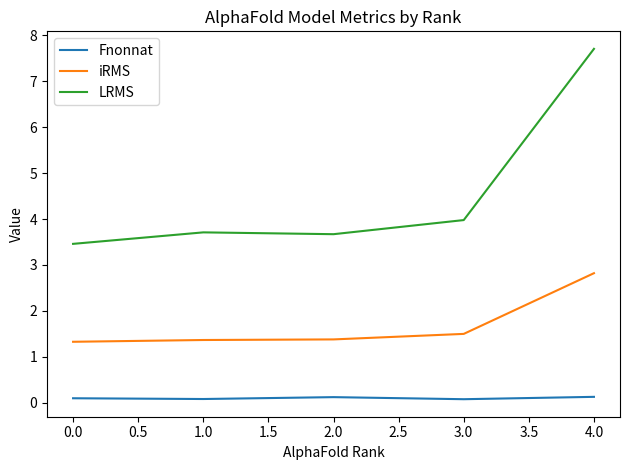

Does the chart display data point markers on the line(s)?

No